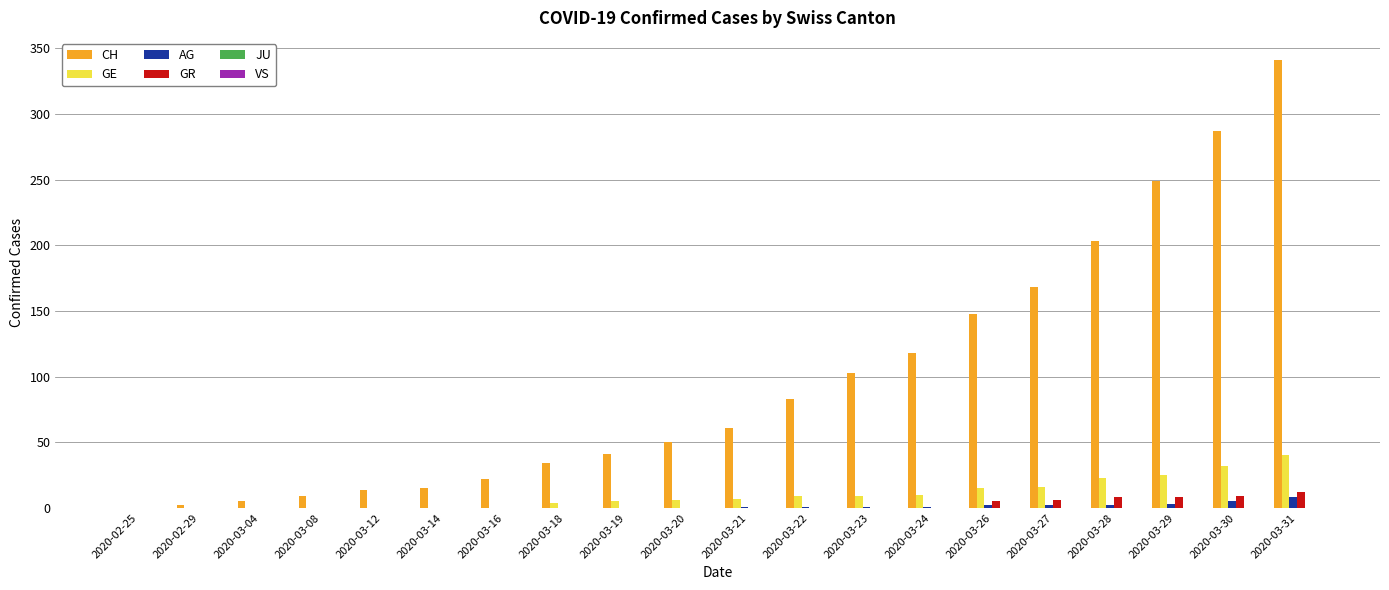

Which series has the largest total across all categories?

CH